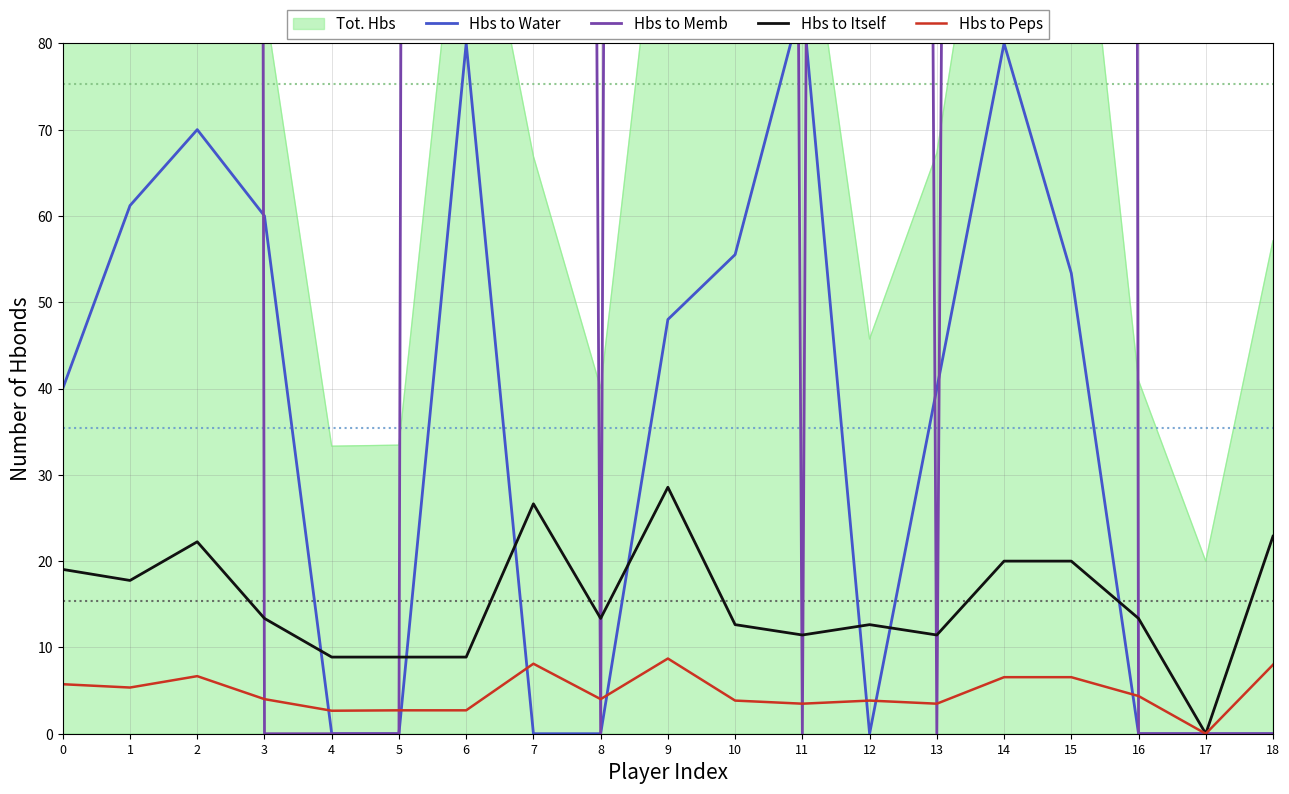

What is the maximum value for Hbs to Itself?

28.6